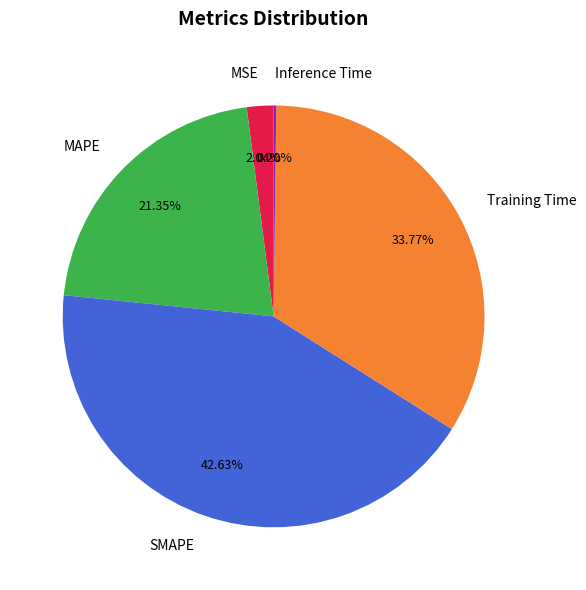

To the nearest percent, what portion does MAPE represent?

21%